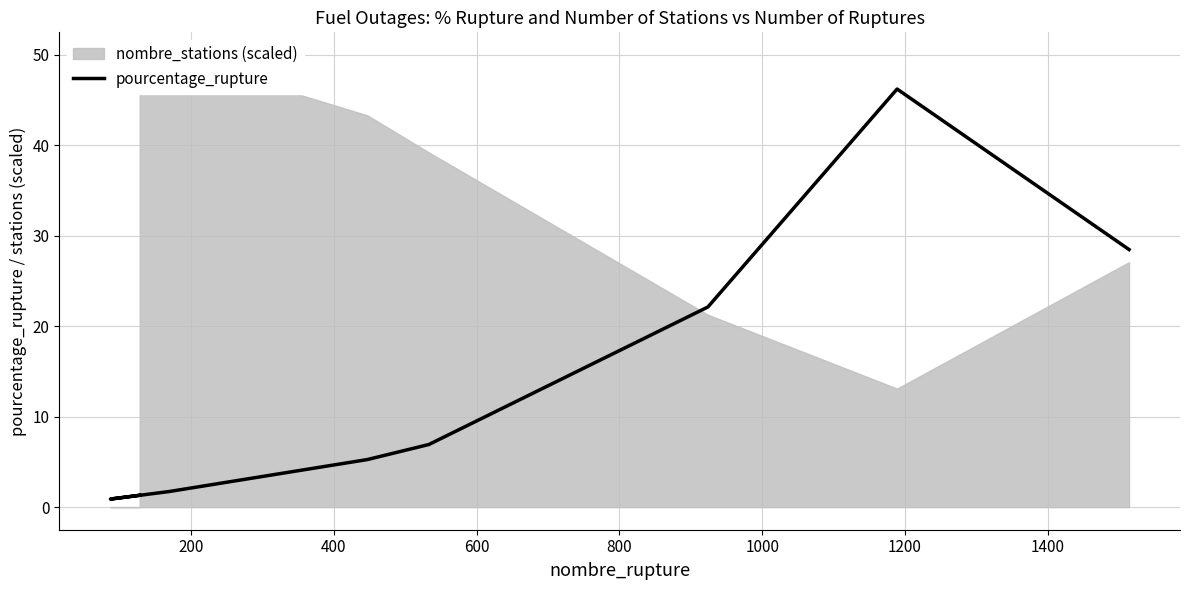

How many interior local valleys (lower than both neighbors) does the data have?

1